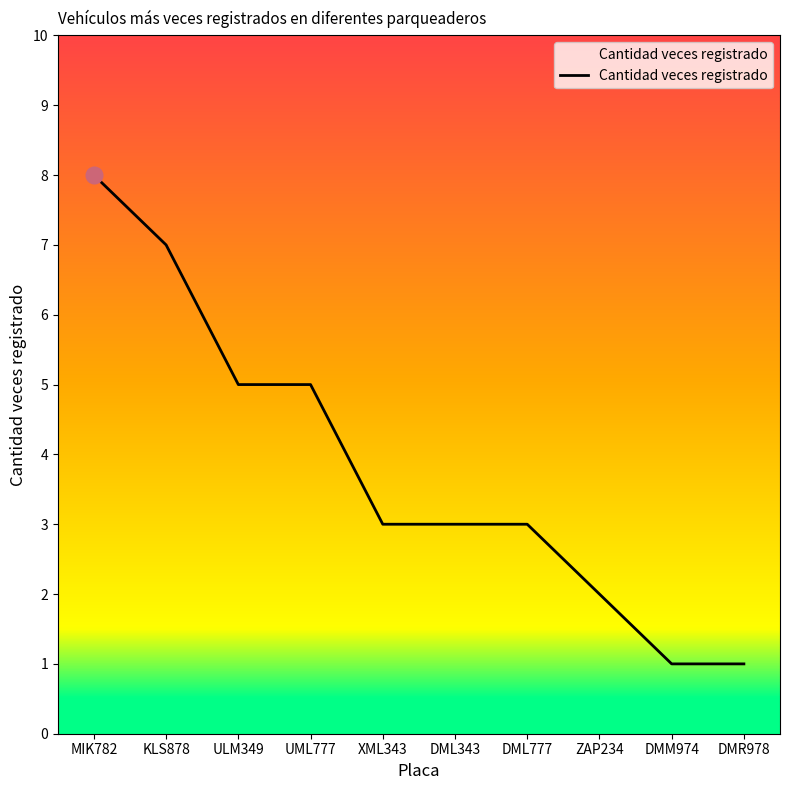

What is the minimum value shown in the chart?

1